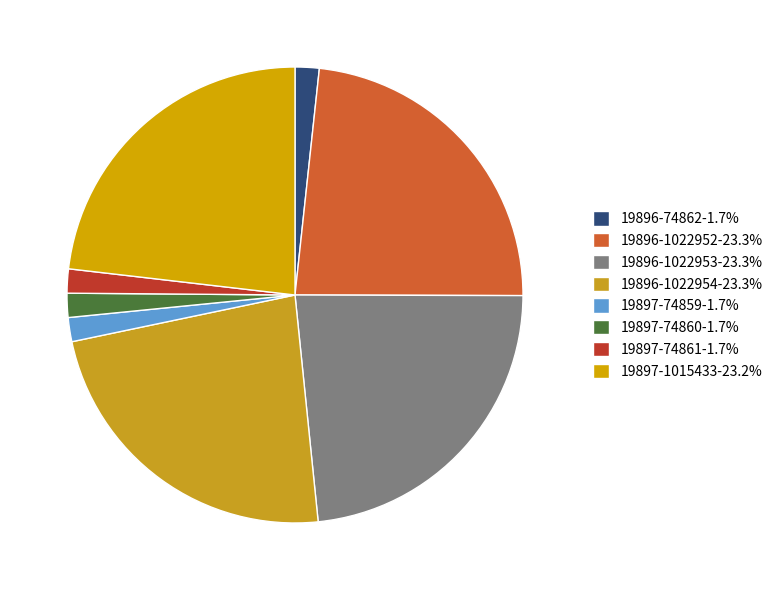

Is there a majority slice in this chart?

No